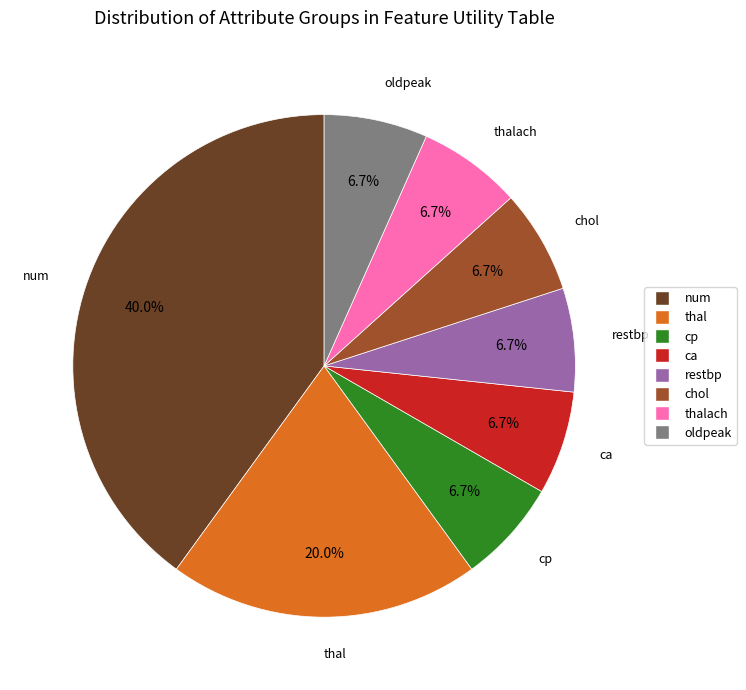

Is there a majority slice in this chart?

No